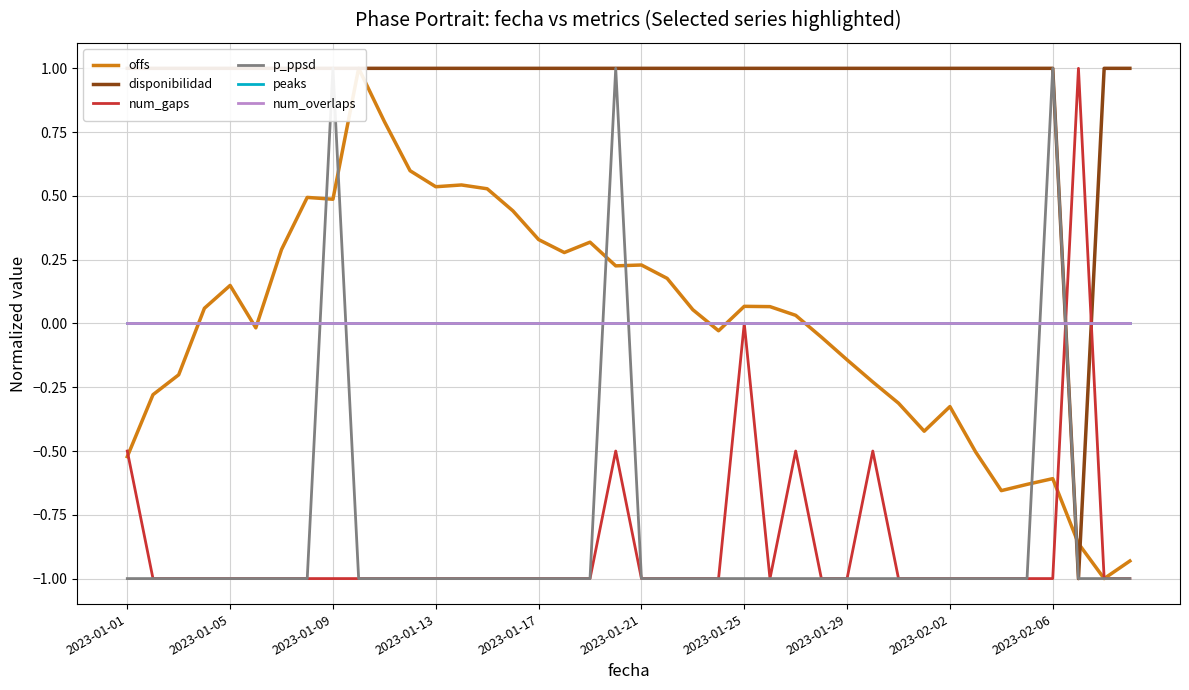

Is this an area chart (filled region under the line)?

No